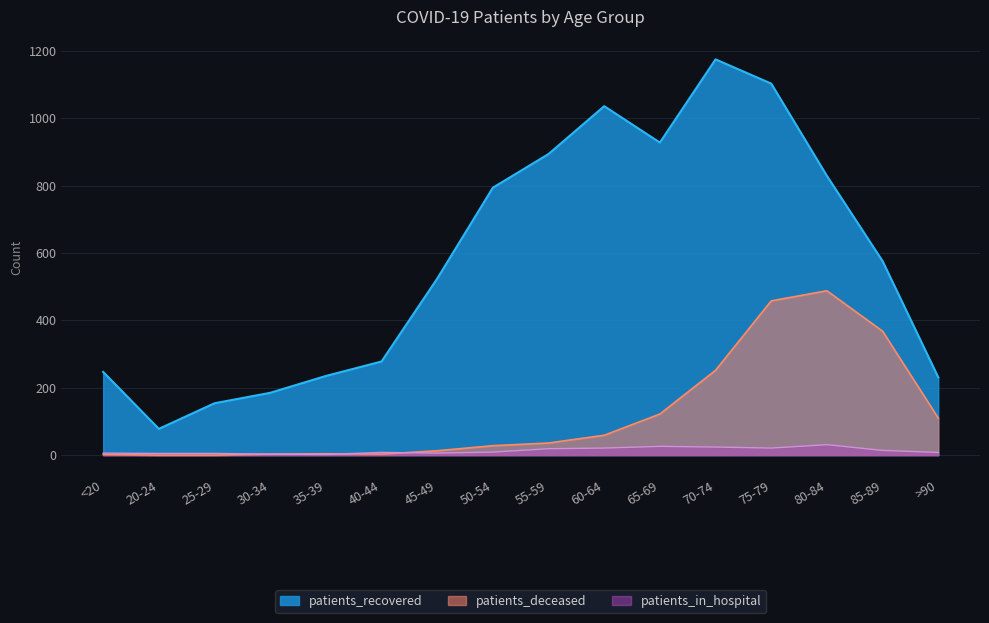

What is the value of the patients_in_hospital point at the 8th from the left?

9